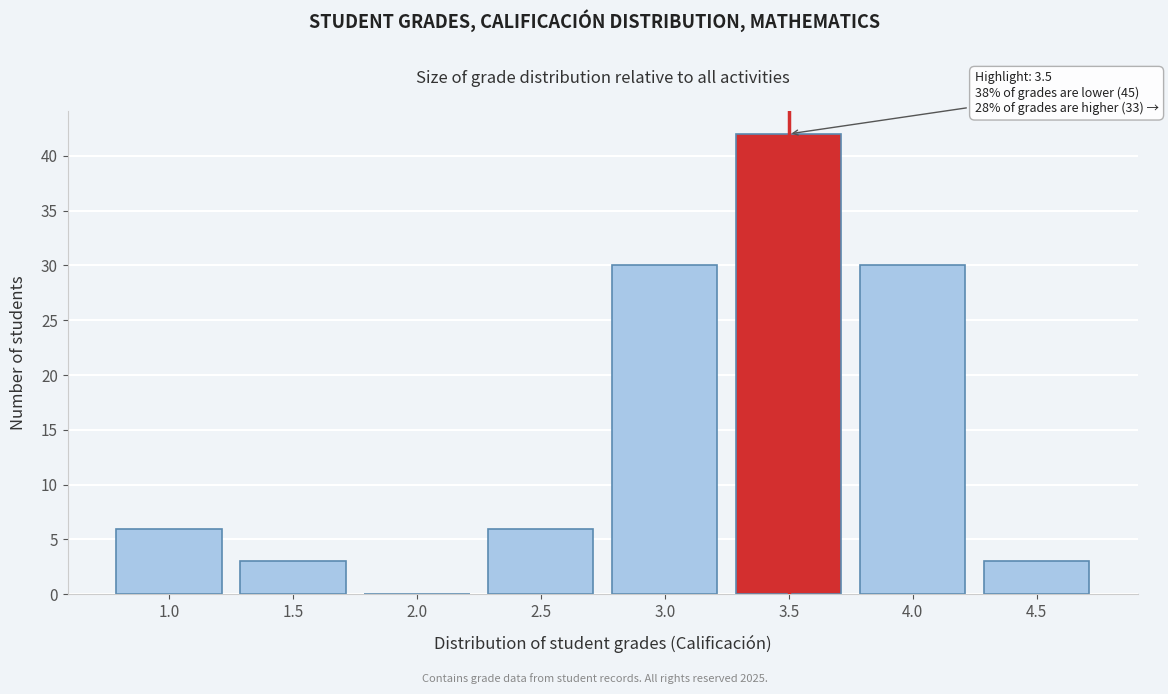

Reading right to left, list all the values displayed in this chart.

4.5=3	4.0=30	3.5=42	3.0=30	2.5=6	2.0=0	1.5=3	1.0=6